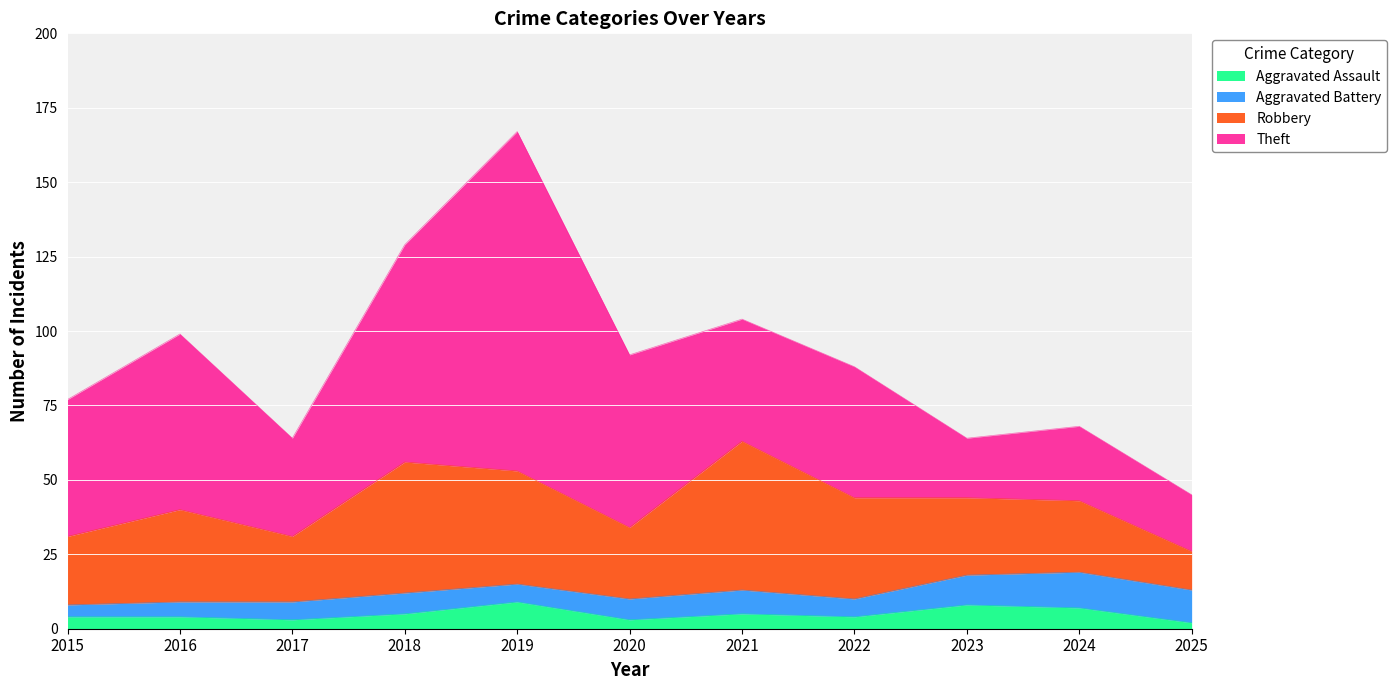

Which has a higher value, 2020 or 2023?

2023